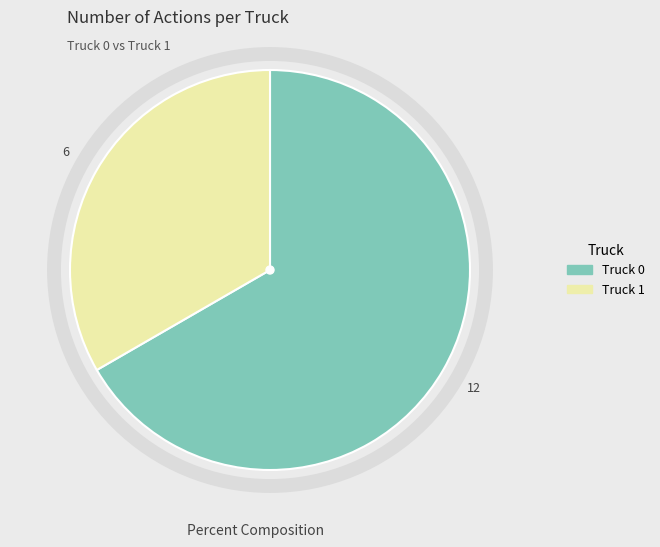

Rank the categories by value from lowest to highest.

Truck 1, Truck 0